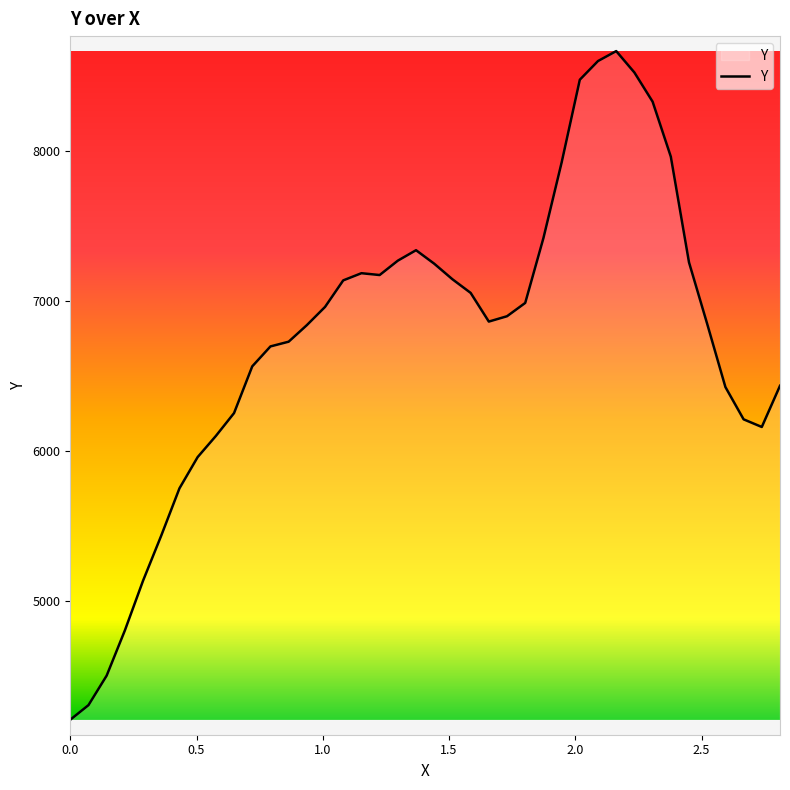

What is the greatest value displayed?

8667.4